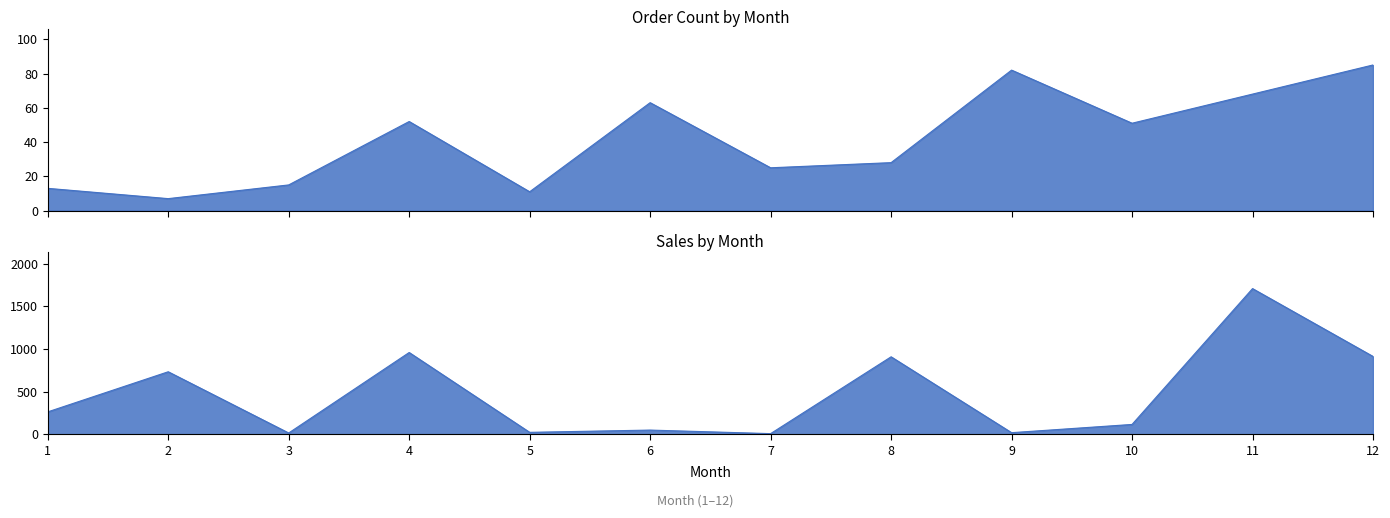

Which label corresponds to the smallest value in the chart?

2